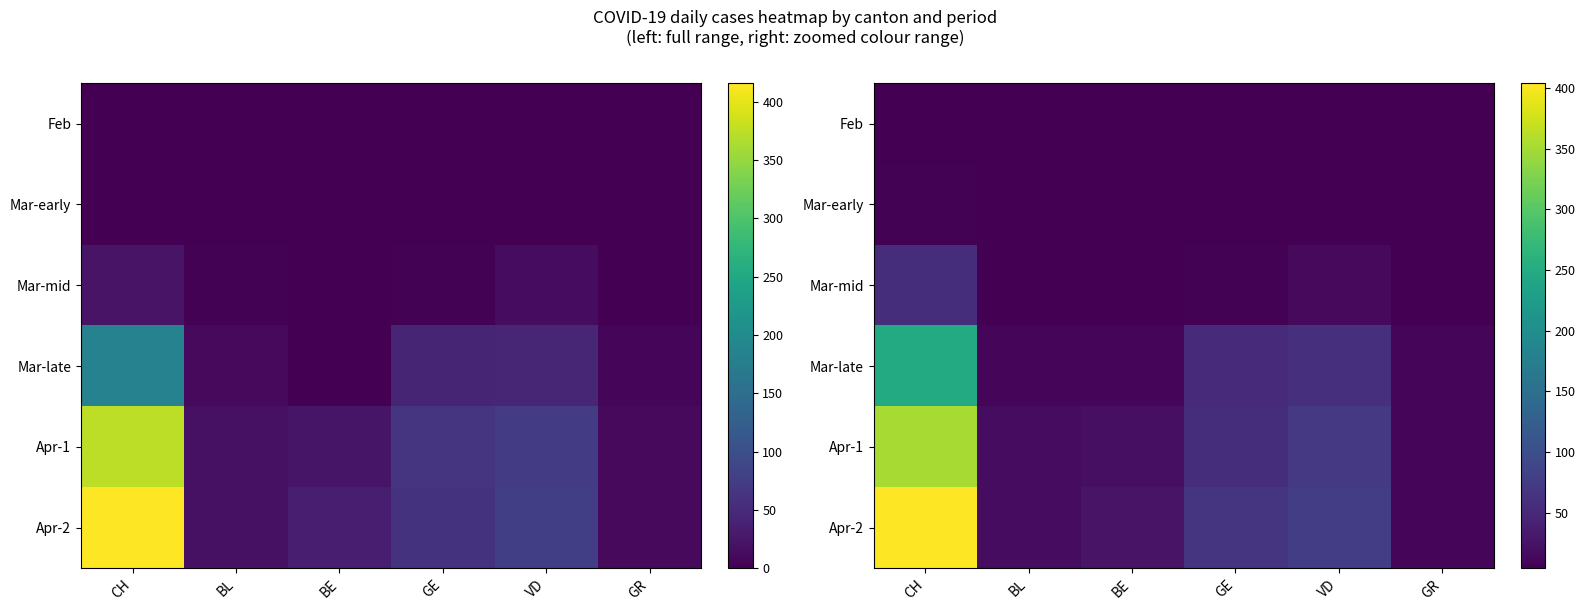

Where is Apr-2 nearest to the value 207?

VD